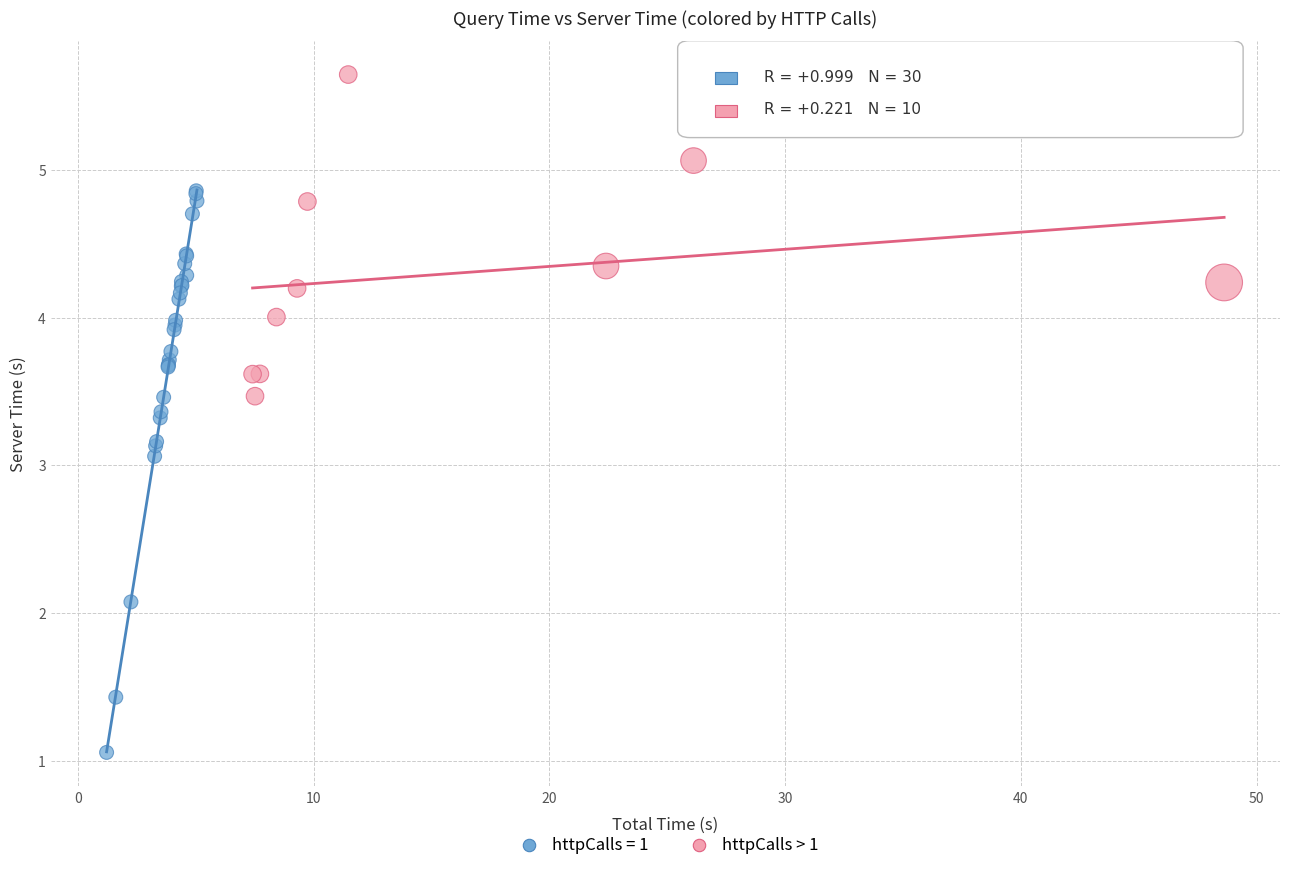

Which series contains the lowest Y value?

httpCalls = 1